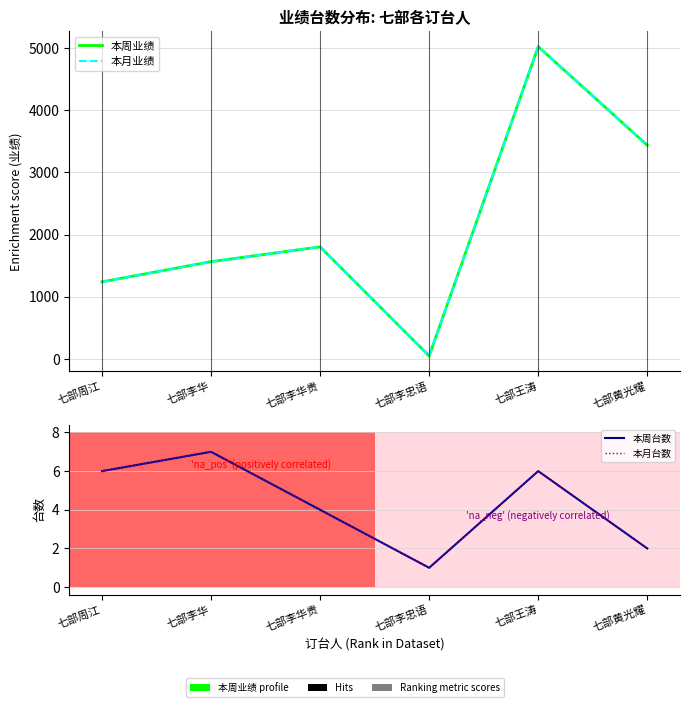

What is the label of the 5th point from the left?

七部王涛